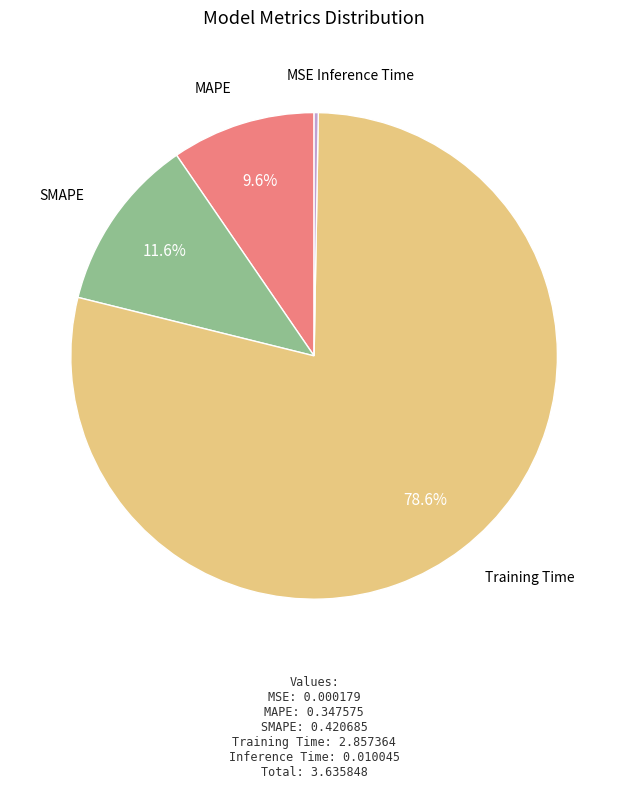

Is the sum of SMAPE and Training Time greater than half?

Yes